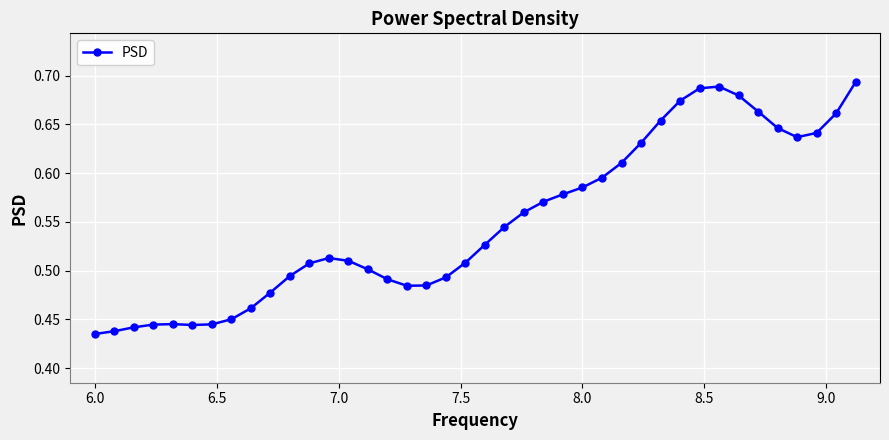

Count the values in the range 0 to 1.

40